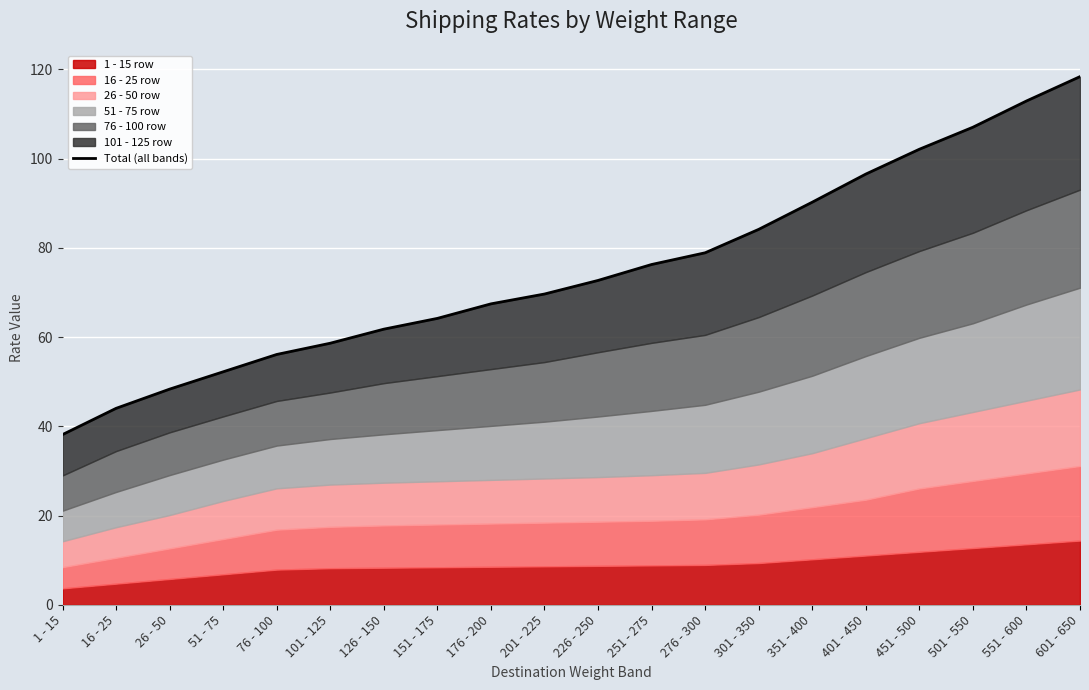

Which category has the lowest value across all series?

1 - 15